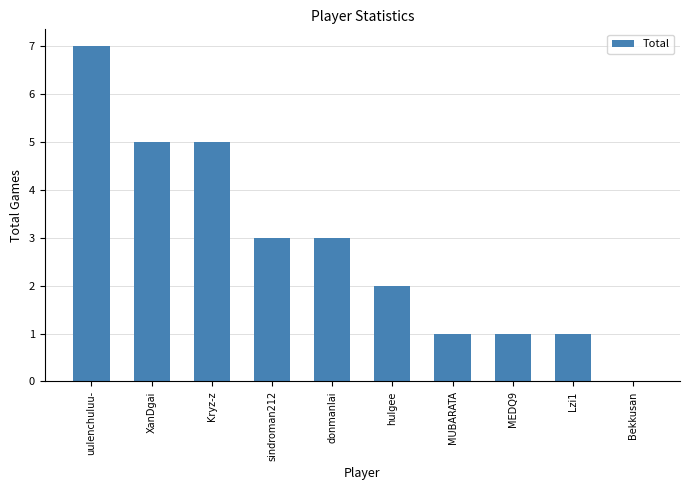

What is the approximate value at sindroman212?

3